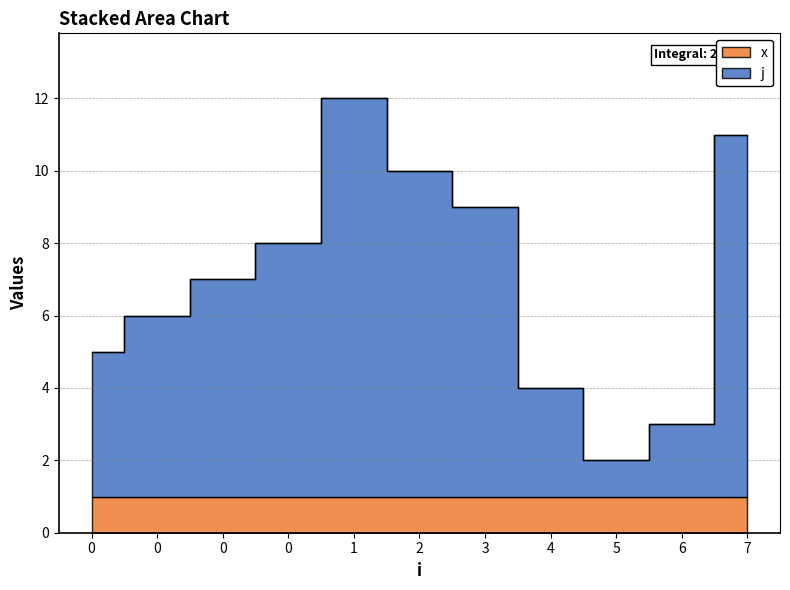

Is it true that the value at 1 is 21?

False